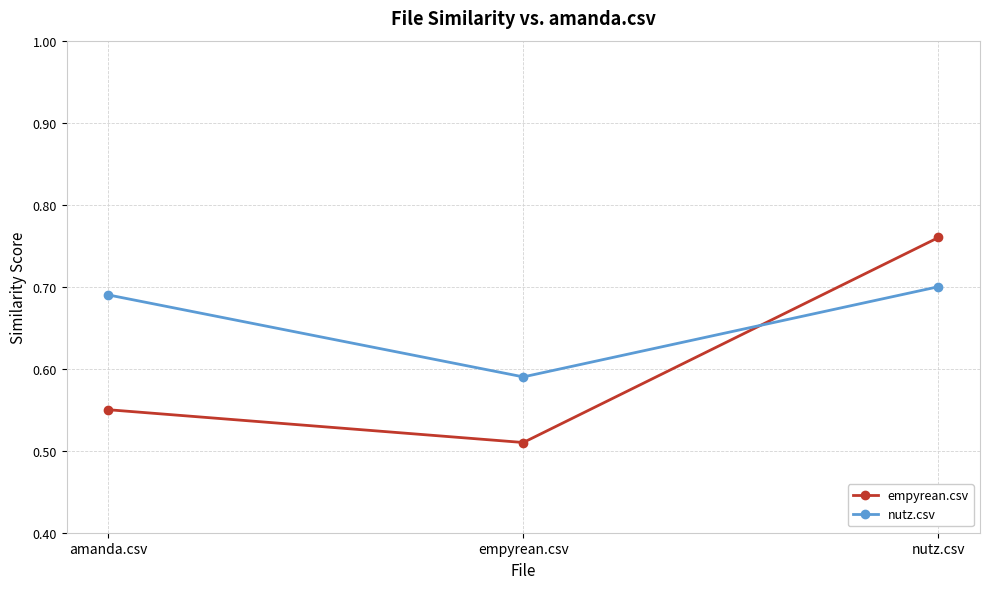

Where is nutz.csv nearest to the value 0?

empyrean.csv